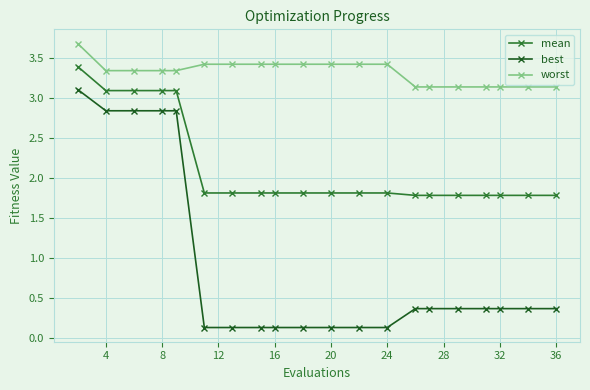

What is the difference between the maximum and second lowest values in the best series?

3.0